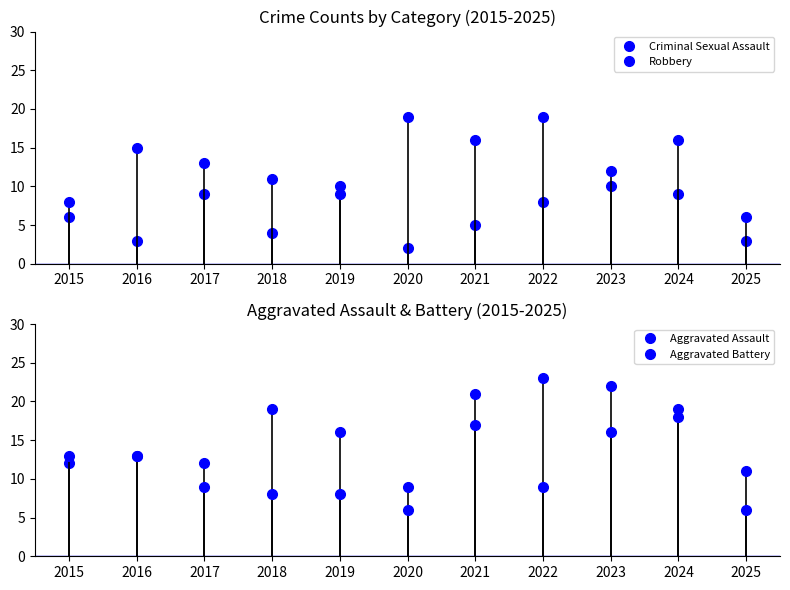

The Aggravated Battery series shows 13 at 2015. True or false?

True